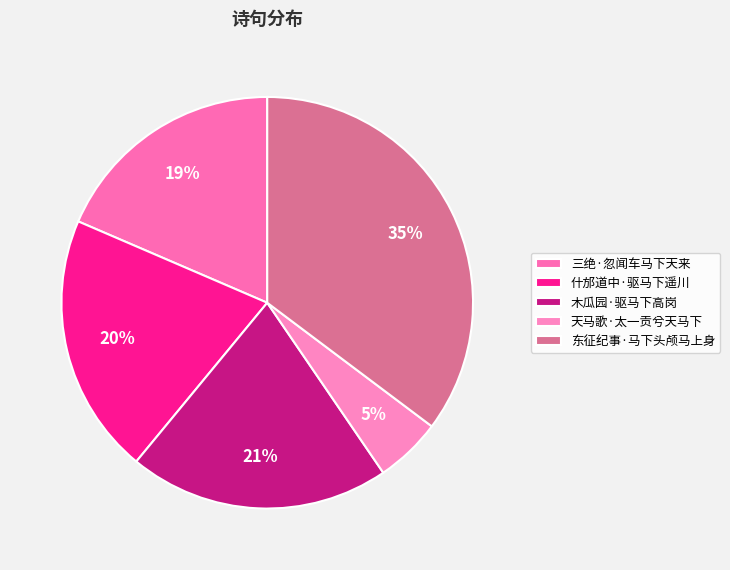

Which category has the biggest portion of the pie?

东征纪事·马下头颅马上身